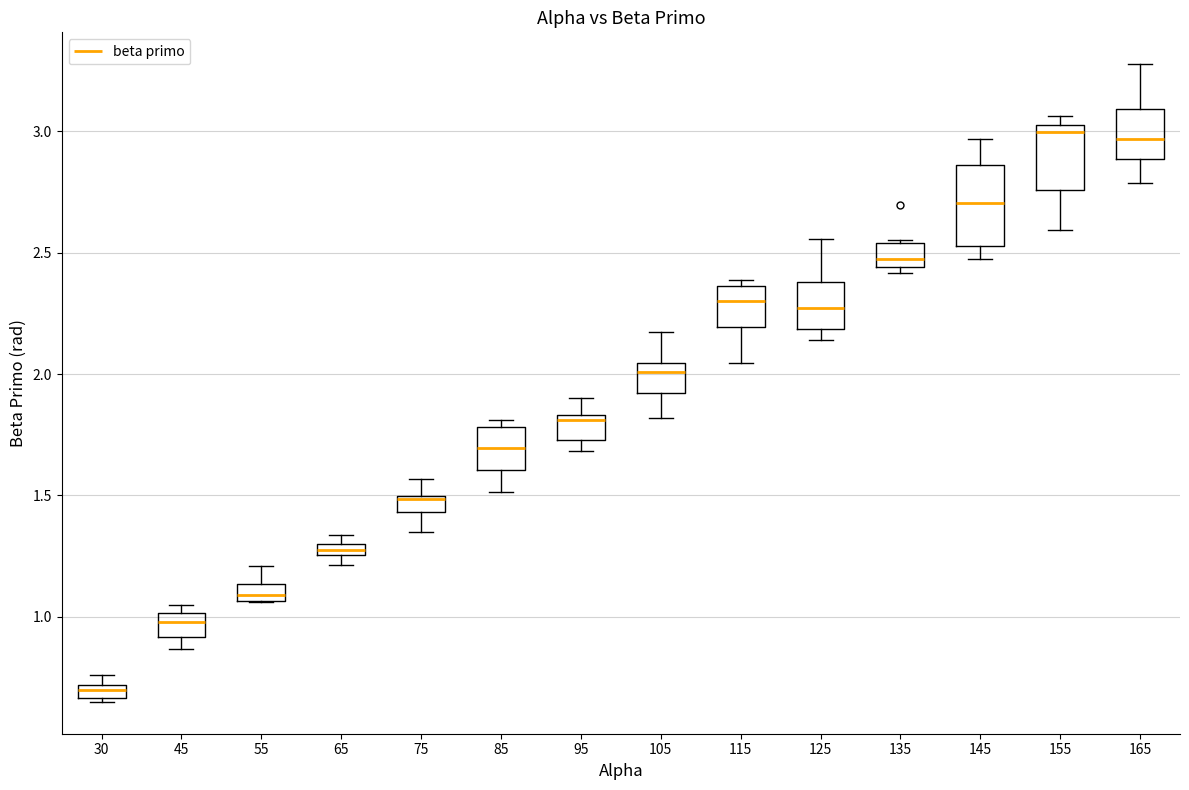

Where is the lower edge of the box at x = 30 on the y-axis? The values are not printed on the chart, so give them approximately, as read against the axis.

0.65